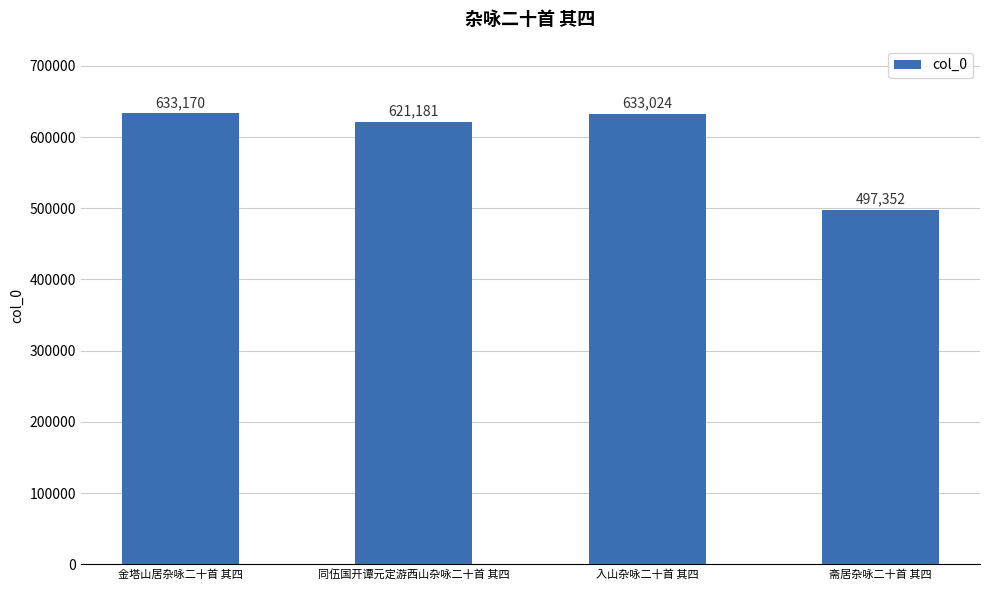

List the labels in order of value, smallest first.

斋居杂咏二十首 其四, 同伍国开谭元定游西山杂咏二十首 其四, 入山杂咏二十首 其四, 金塔山居杂咏二十首 其四